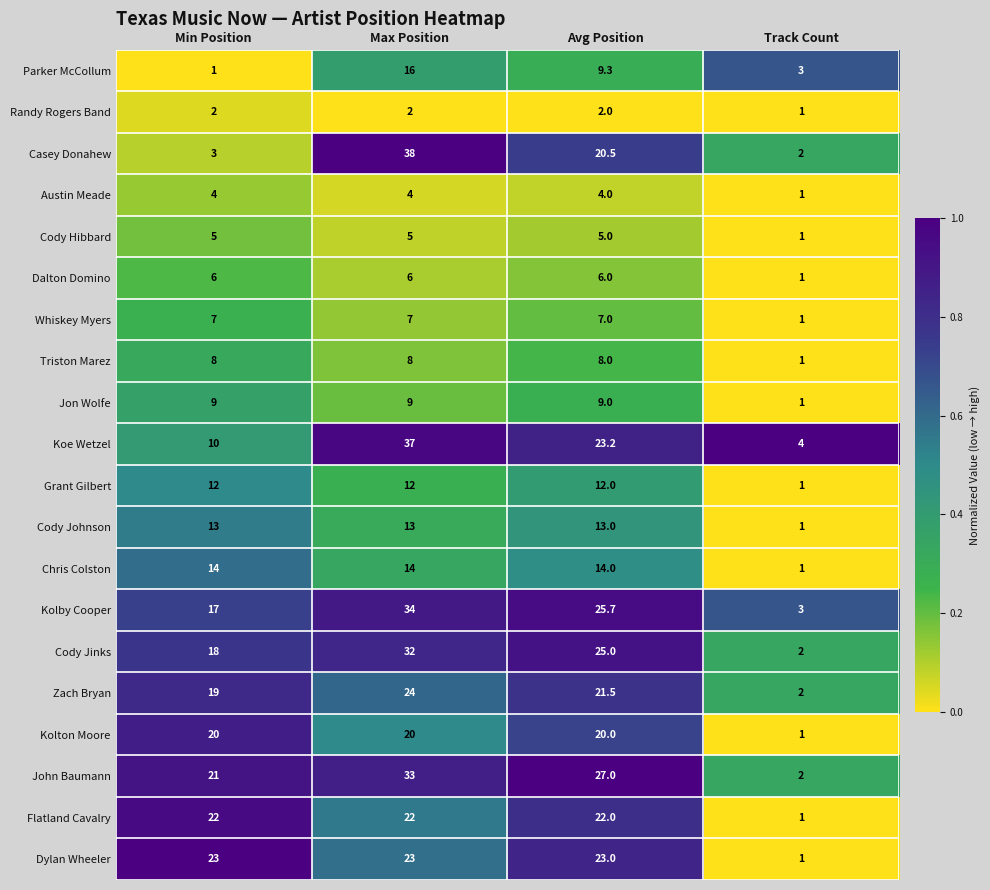

What is the approximate value of Cody Hibbard at Avg Position?

5.0